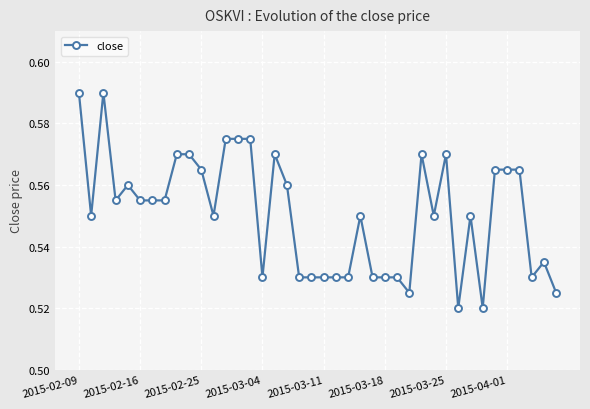

True or false: there are more than 0 points higher than both neighbors.

True